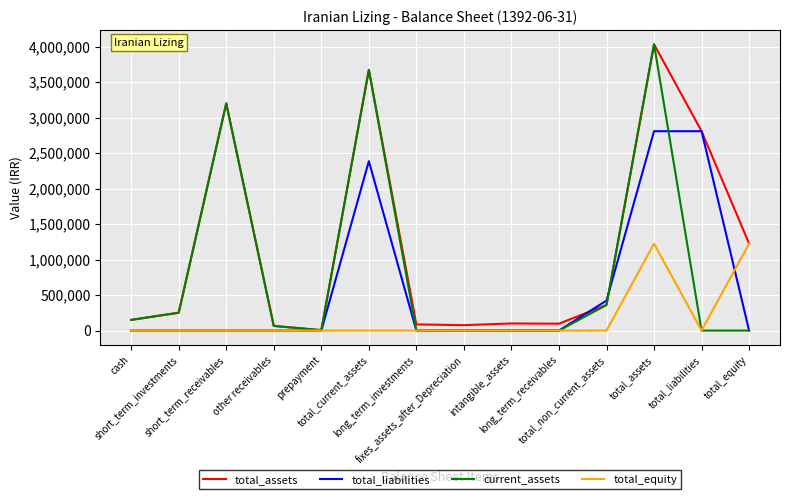

How many lines are shown in the chart?

4